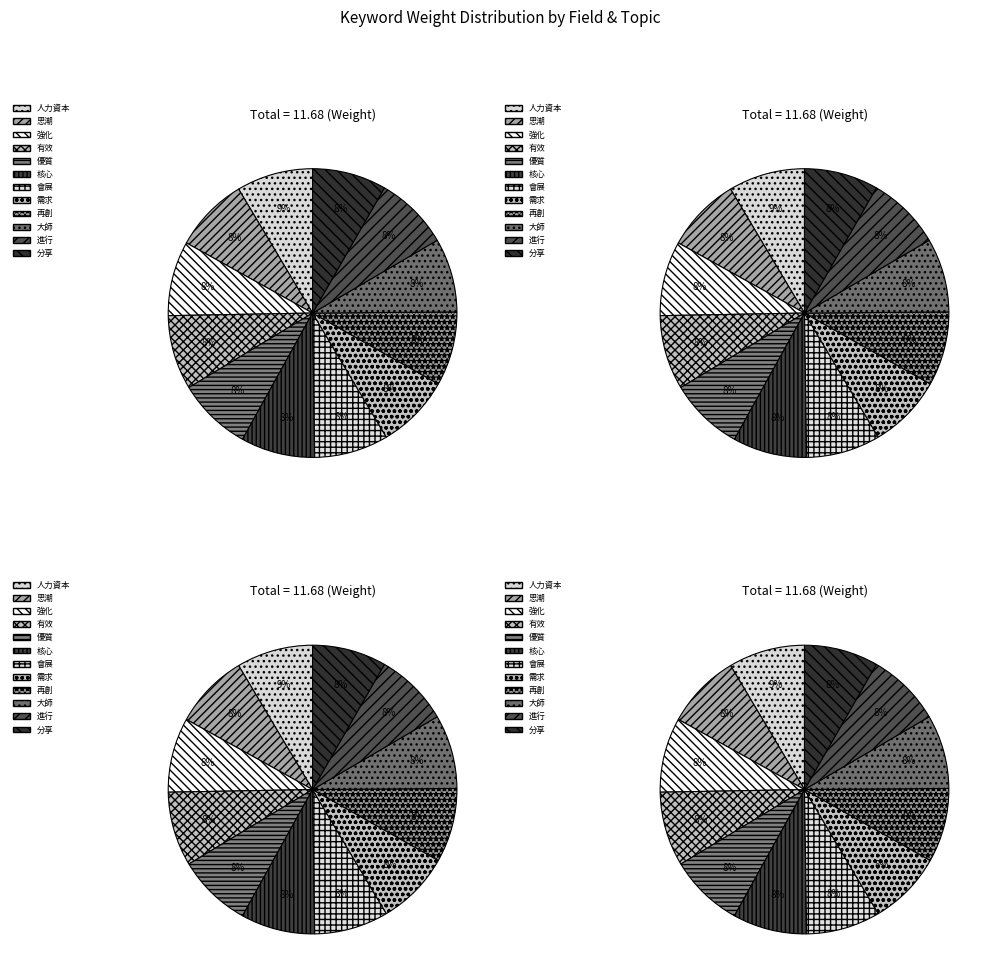

Which category has the smallest portion of the pie?

分享